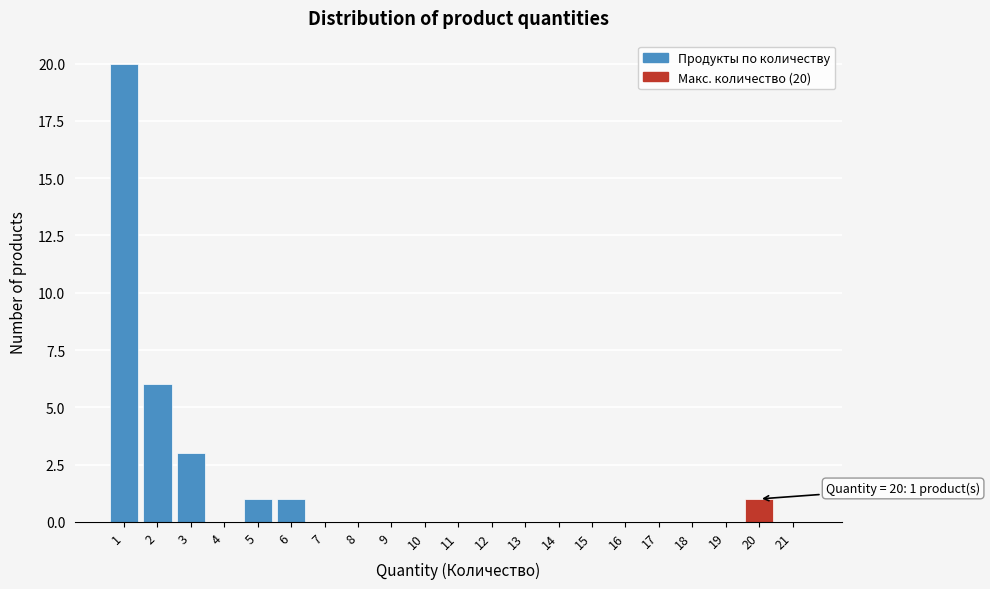

Reading right to left, what are all the values shown in this chart?

21=0	20=1	19=0	18=0	17=0	16=0	15=0	14=0	13=0	12=0	11=0	10=0	9=0	8=0	7=0	6=1	5=1	4=0	3=3	2=6	1=20